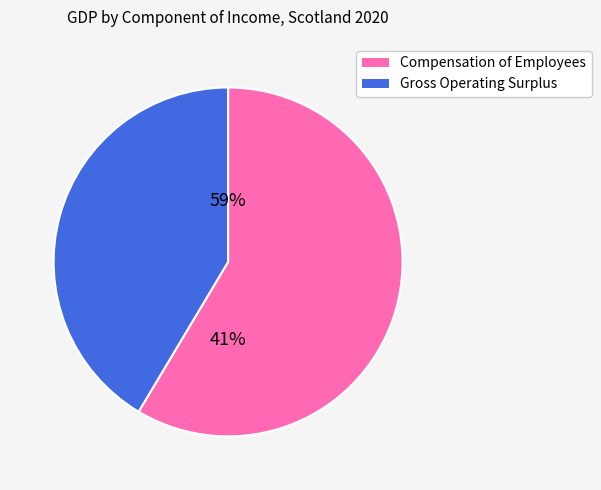

Does Gross Operating Surplus represent more than half of the total?

No